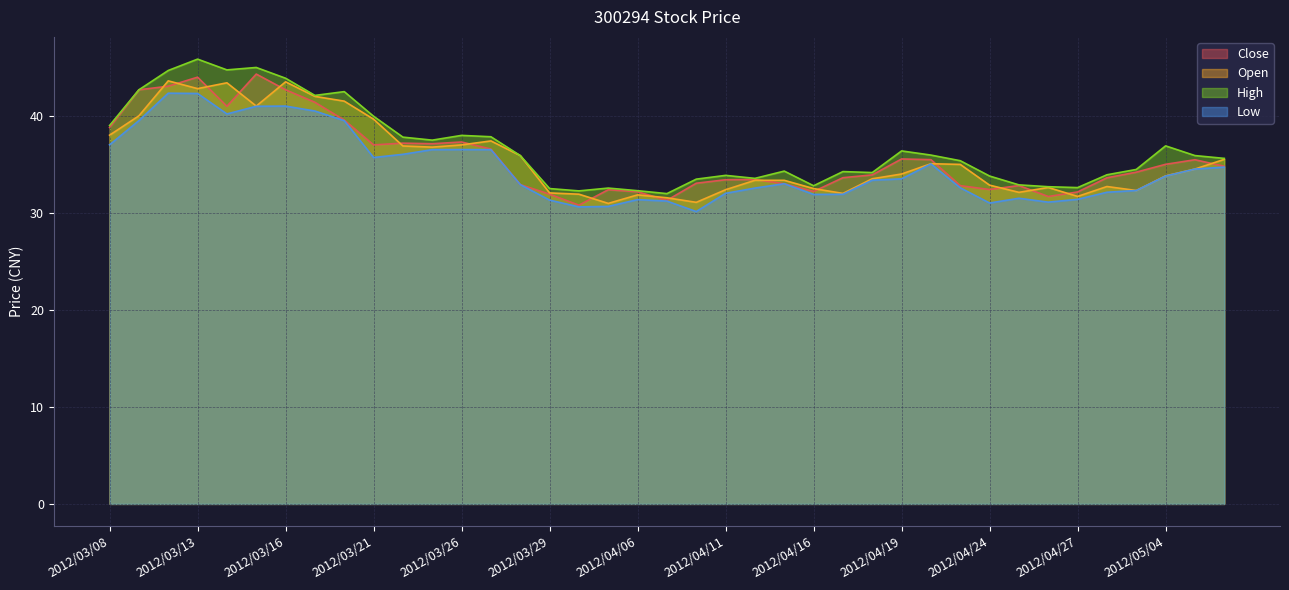

Reading left to right, what are all the values shown in this chart?

Close: 38.8	42.7	43.0	44.0	41.0	44.3	42.7	41.4	39.6	37.0	37.2	37.1	37.3	36.6	32.9	31.9	30.8	32.4	32.2	31.3	33.0	33.4	33.4	33.0	32.2	33.6	33.9	35.5	35.5	32.8	32.4	32.8	31.7	32.1	33.6	34.2	35.0	35.5	34.8
Open: 38.0	40.0	43.6	42.8	43.4	41.0	43.5	42.0	41.5	39.6	36.9	36.8	37.0	37.4	35.9	32.0	31.9	31.0	31.9	31.6	31.1	32.4	33.4	33.4	32.5	32.0	33.5	34.0	35.1	35.0	32.9	32.1	32.6	31.7	32.7	32.3	33.8	34.5	35.5
High: 39.0	42.7	44.7	45.8	44.7	45.0	43.9	42.1	42.5	40.0	37.8	37.5	38.0	37.8	35.9	32.5	32.3	32.5	32.3	32.0	33.5	33.9	33.5	34.3	32.8	34.2	34.1	36.4	36.0	35.4	33.8	32.9	32.7	32.6	33.9	34.5	36.9	35.9	35.6
Low: 37.0	39.5	42.3	42.3	40.2	41.0	41.0	40.5	39.5	35.7	36.0	36.5	36.5	36.5	32.9	31.3	30.6	30.7	31.4	31.2	30.1	32.0	32.5	33.0	31.9	31.9	33.4	33.5	35.0	32.6	31.0	31.5	31.1	31.4	32.1	32.3	33.8	34.5	34.7